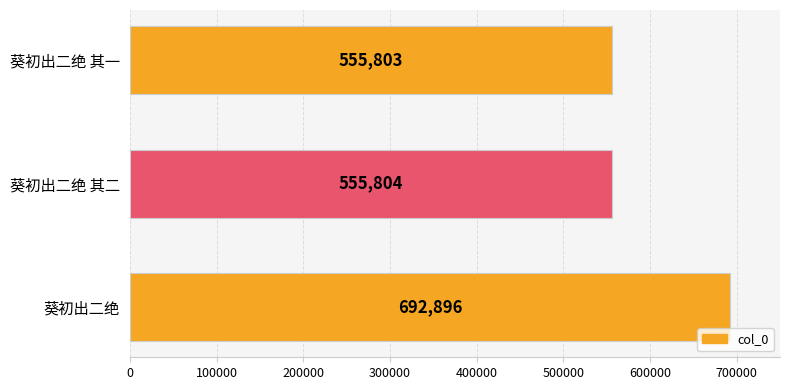

Reading top to bottom, list all the values displayed in this chart.

葵初出二绝 其一=555803	葵初出二绝 其二=555804	葵初出二绝=692896